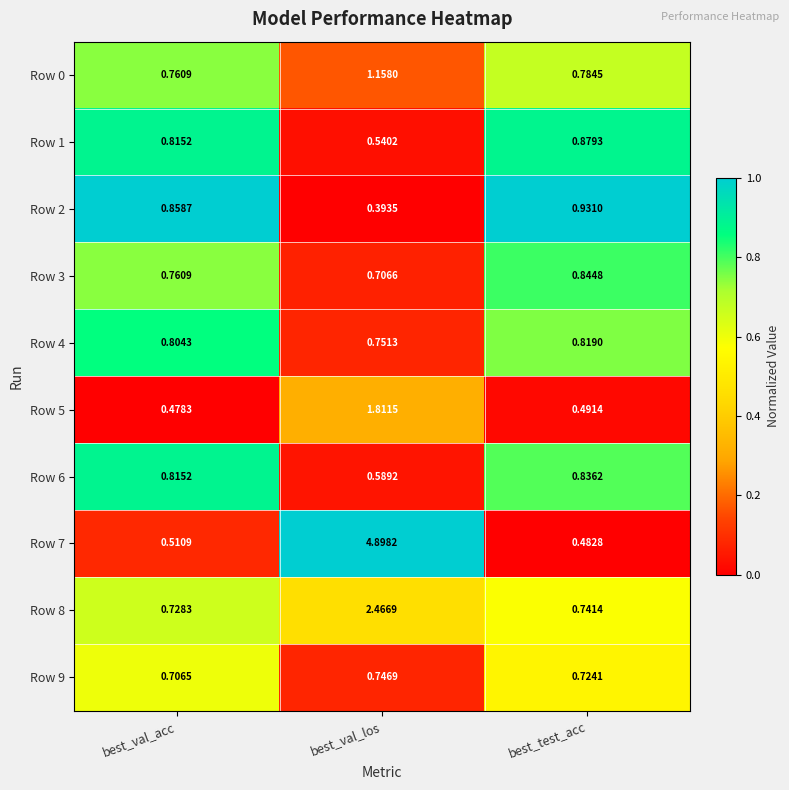

Rank the series at best_test_acc from lowest to highest value.

Row 7, Row 5, Row 9, Row 8, Row 0, Row 4, Row 6, Row 3, Row 1, Row 2